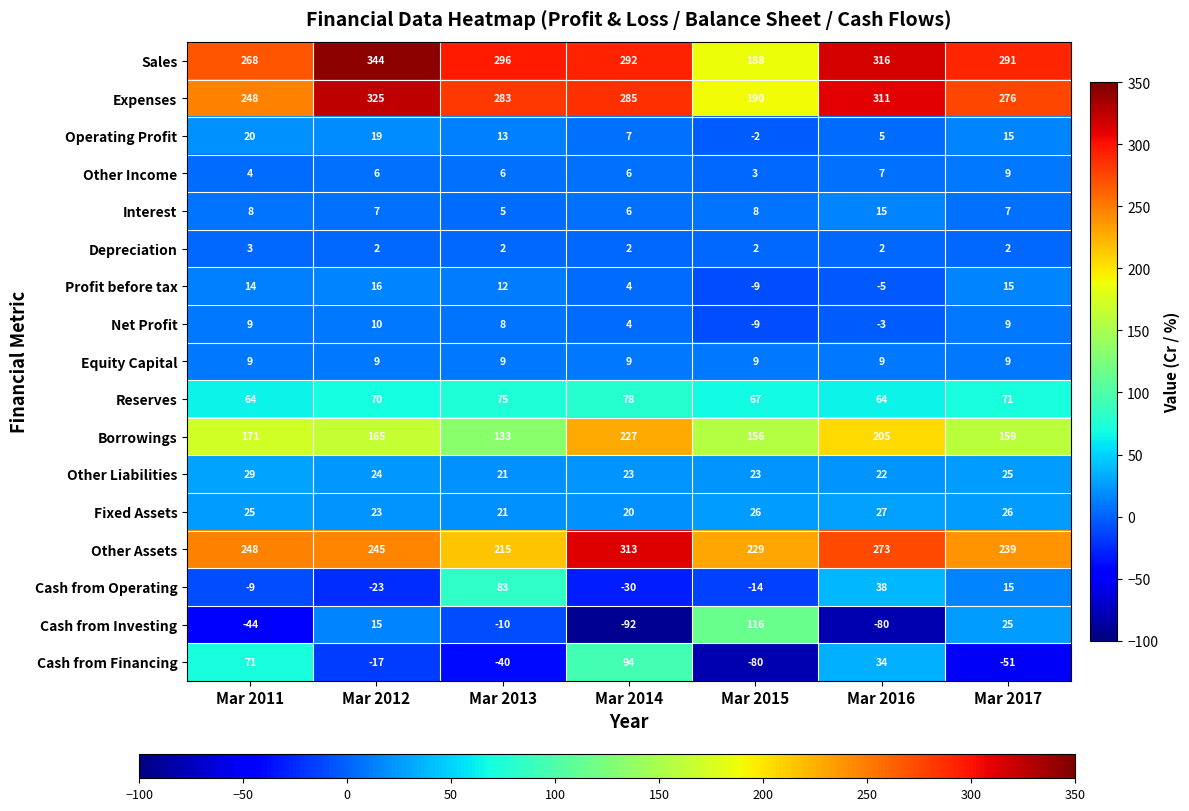

What is the total value across all series at Mar 2014?

1248